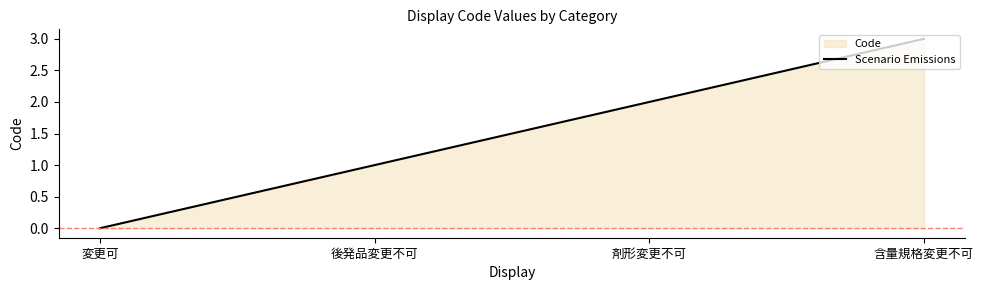

Does the chart display data point markers on the line(s)?

No